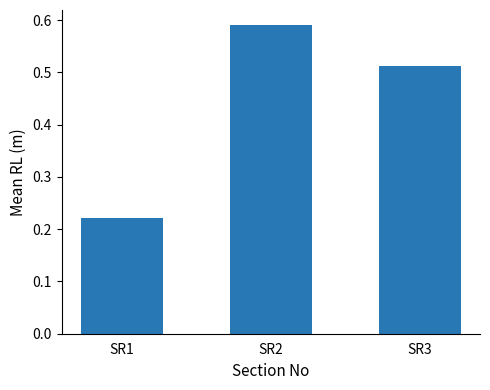

At which category does the chart reach its peak across all series?

SR2